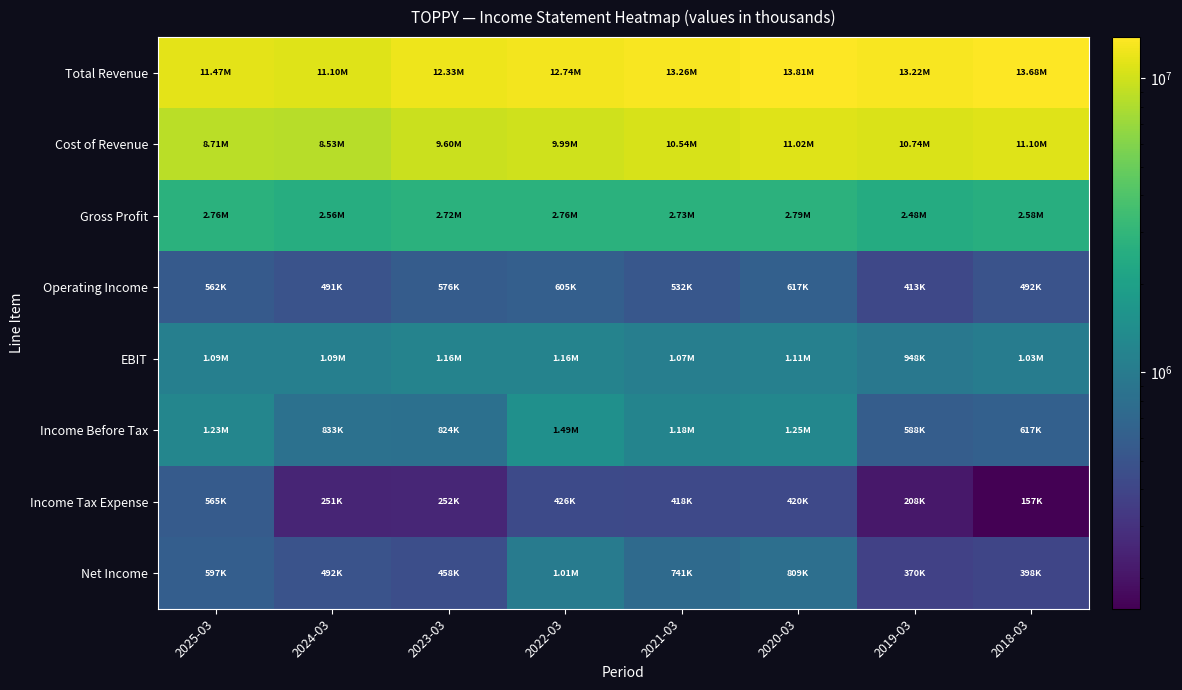

At which category is the sum across all series the highest?

2020-03